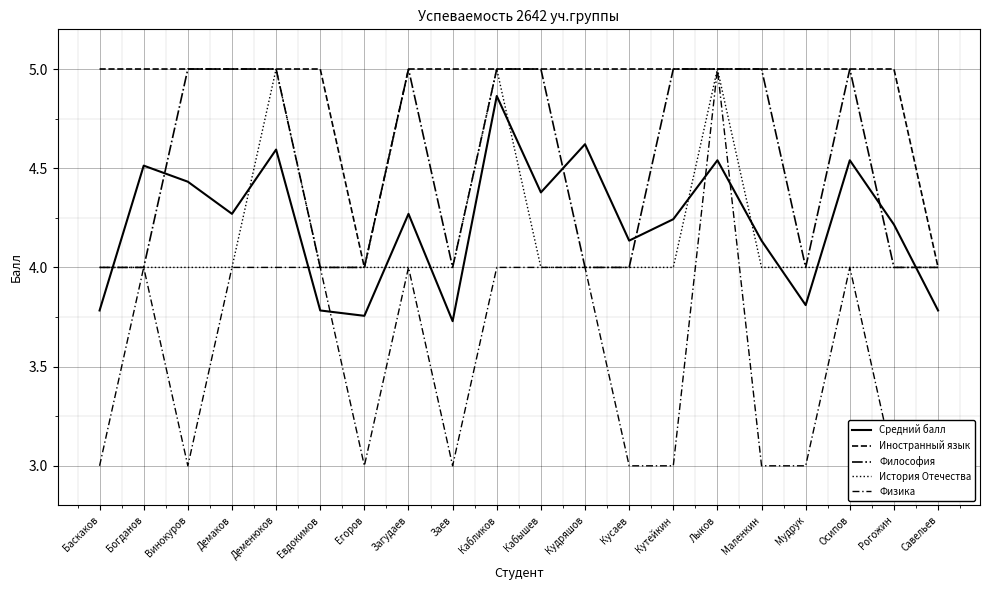

Does the chart display data point markers on the line(s)?

No